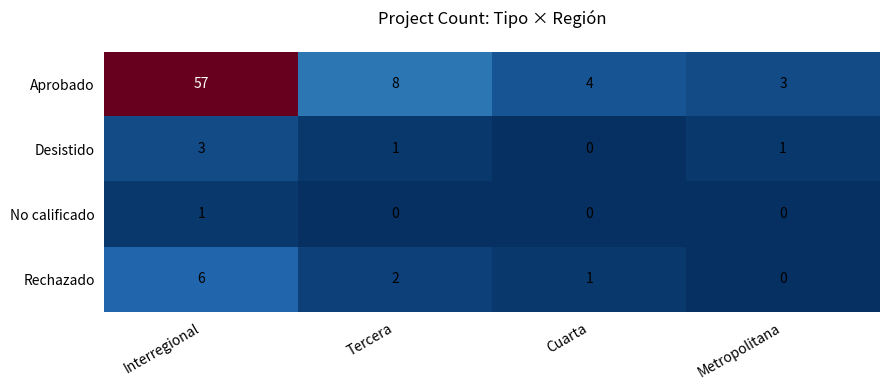

True or false: Aprobado has a value of 14 at Tercera.

False